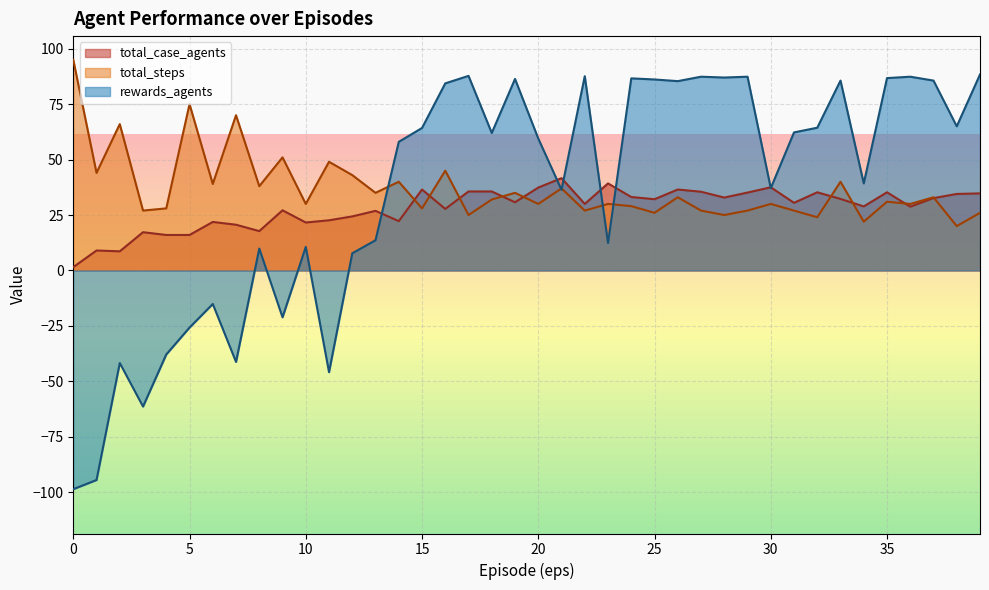

What is the spread (max minus min) of values at 14?

35.8